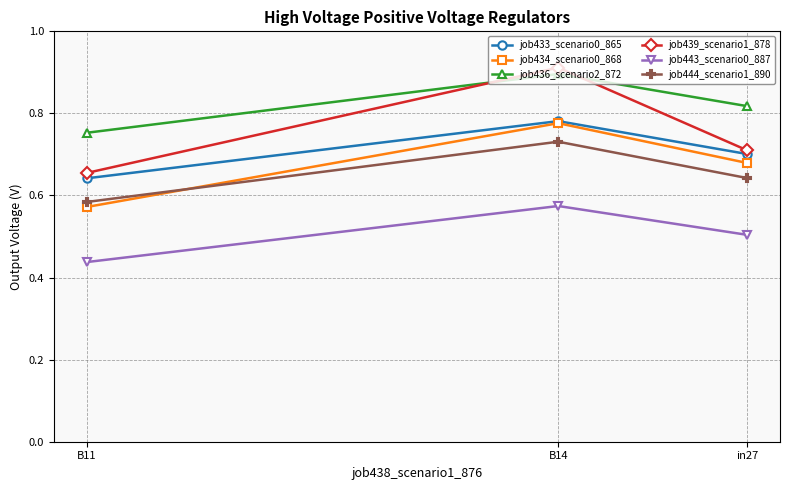

Is it true that job436_scenario2_872 equals 0.8 at B11?

True